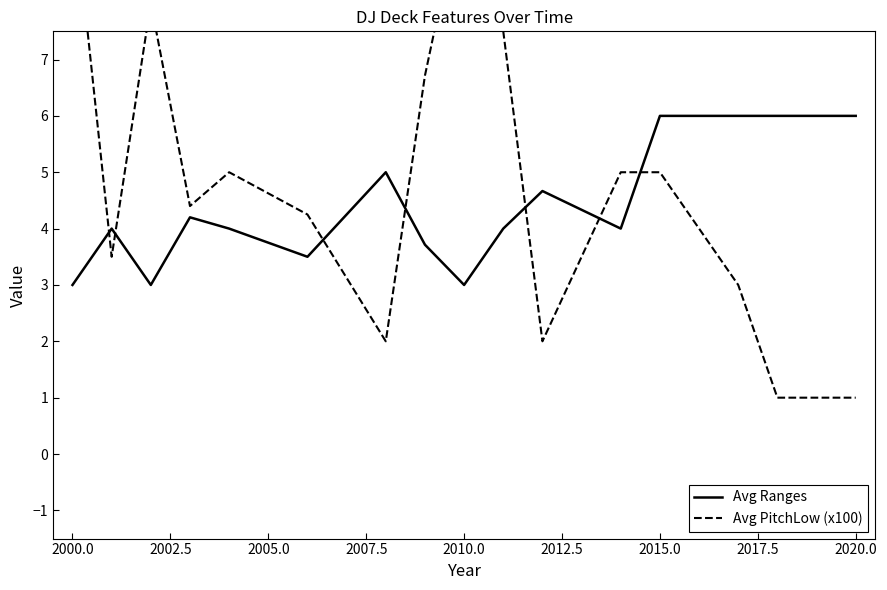

Is it true that Avg Ranges equals 3.0 at 2010.0?

True